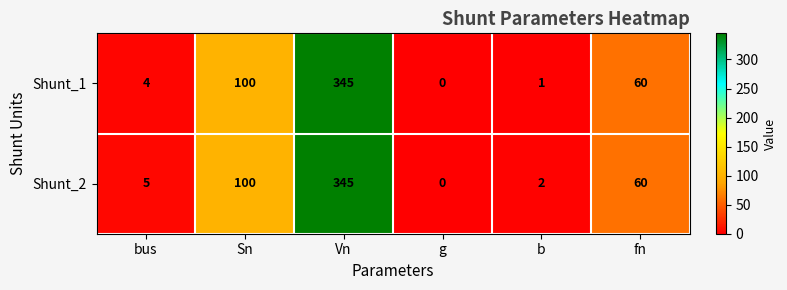

True or false: Shunt_1 has a value of 23 at Sn.

False